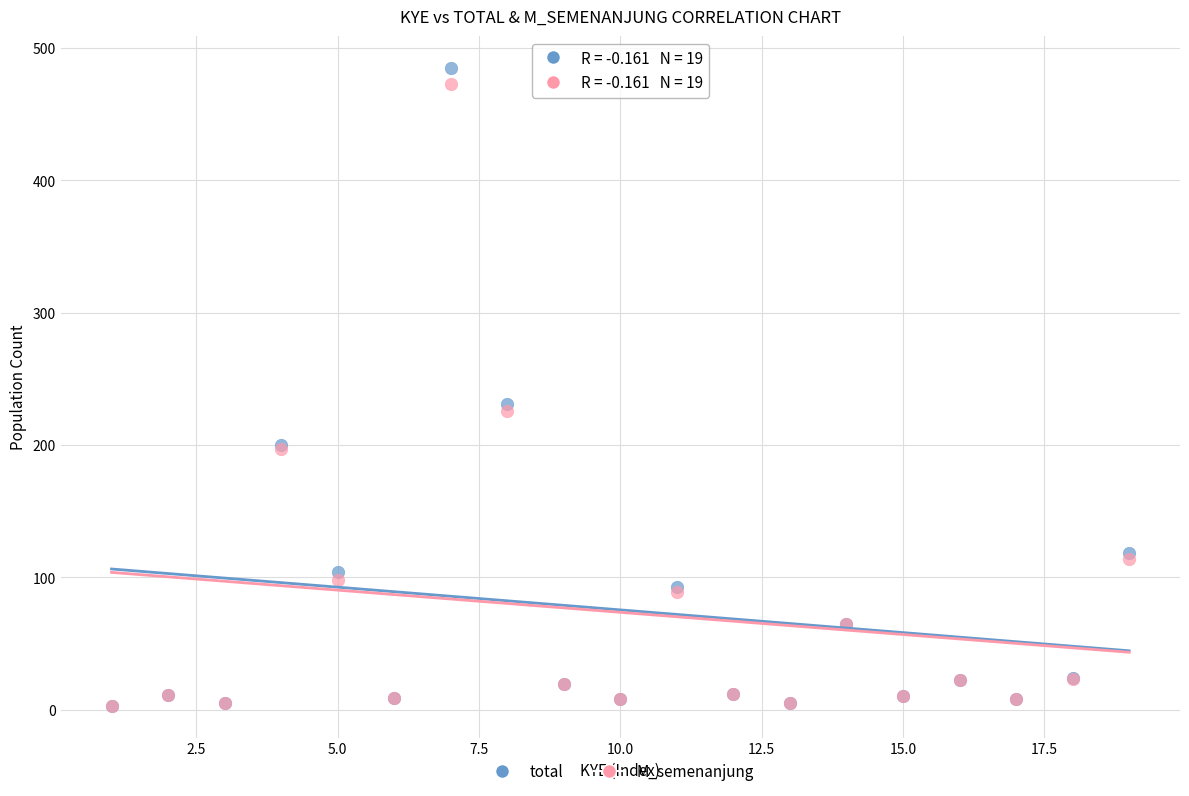

Which series has the widest spread of Y values?

total